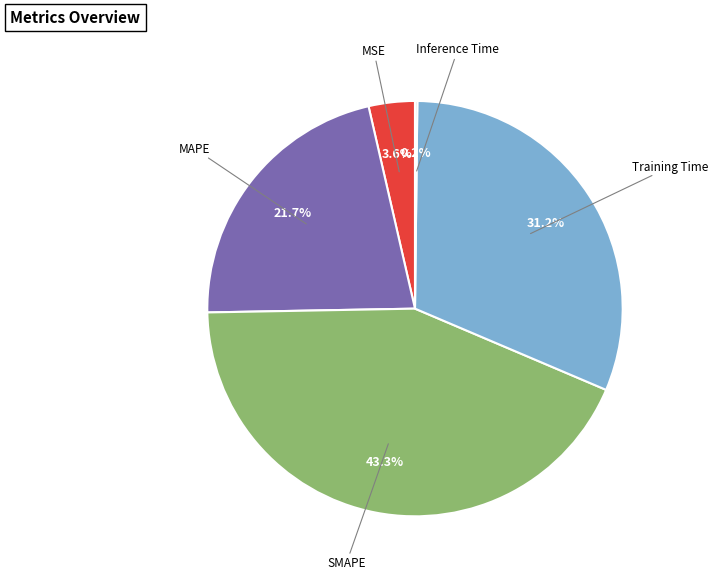

Does any single category account for the majority?

No